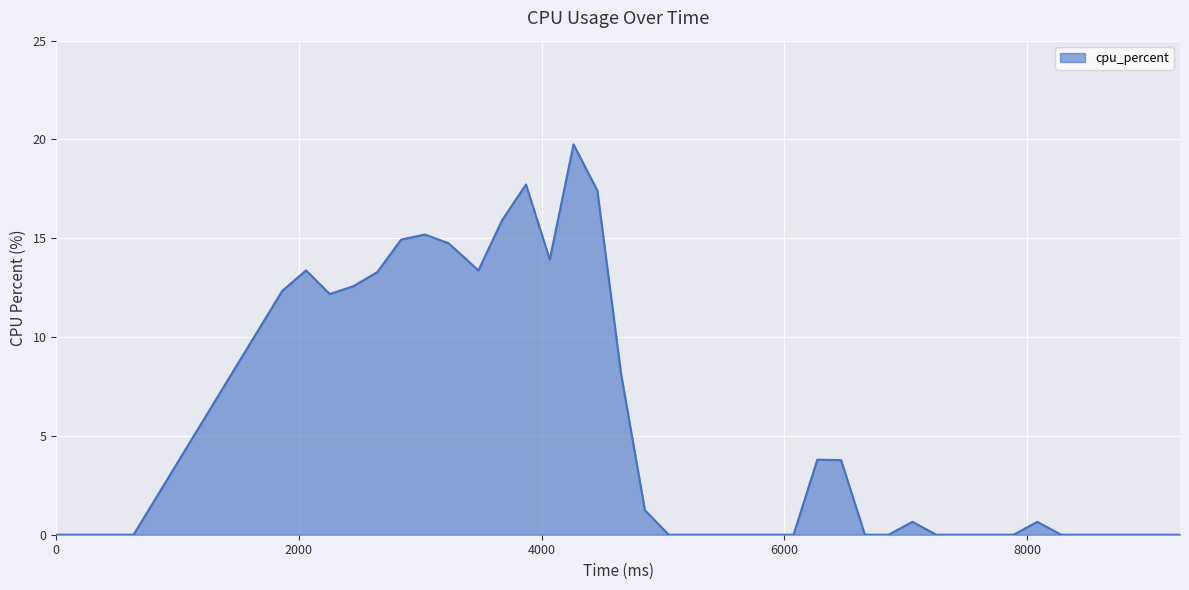

What is the greatest value displayed?

19.8